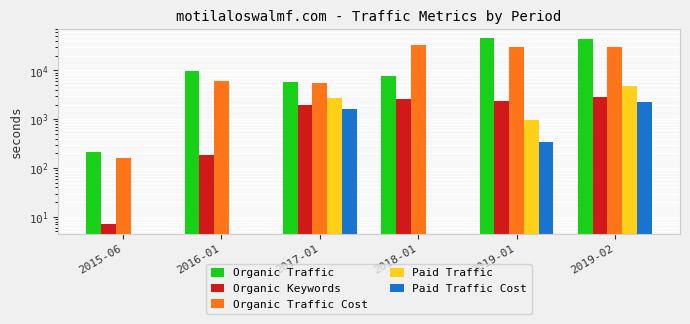

Reading left to right, what are all the values shown in this chart?

Organic Traffic: 2015-06=215	2016-01=9824	2017-01=5689	2018-01=7651	2019-01=45166	2019-02=43753
Organic Keywords: 2015-06=7	2016-01=187	2017-01=1935	2018-01=2650	2019-01=2334	2019-02=2874
Organic Traffic Cost: 2015-06=157	2016-01=5986	2017-01=5616	2018-01=33047	2019-01=30442	2019-02=29861
Paid Traffic: 2015-06=0	2016-01=0	2017-01=2738	2018-01=0	2019-01=972	2019-02=4888
Paid Traffic Cost: 2015-06=0	2016-01=0	2017-01=1598	2018-01=0	2019-01=334	2019-02=2222